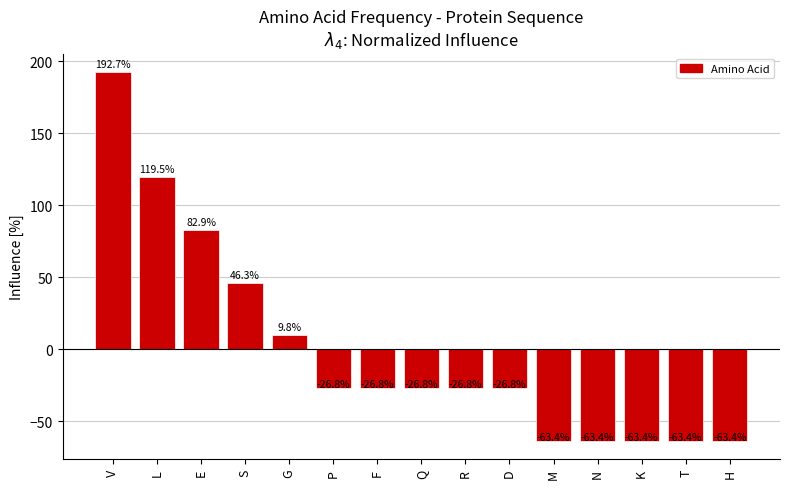

Count the number of categories in the chart.

15